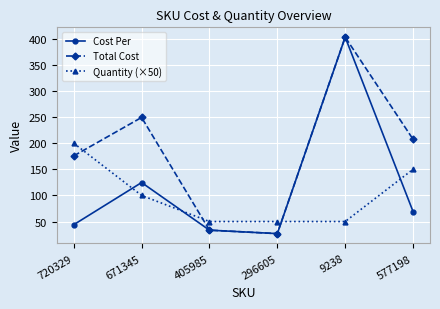

At which category does the chart reach its minimum across all series?

296605